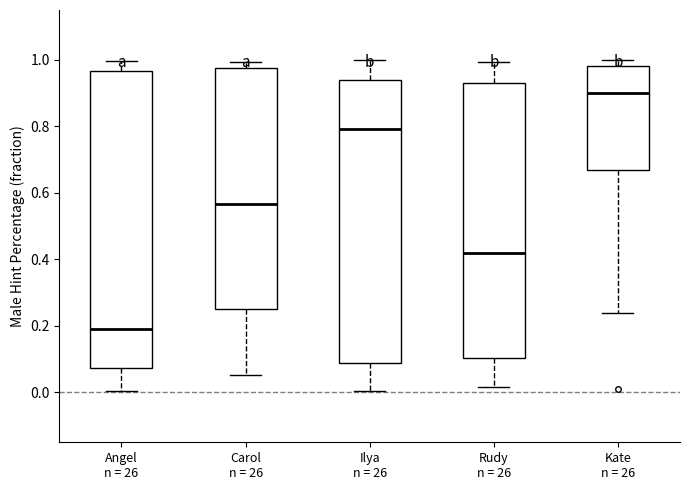

Reading left to right, transcribe this box plot: for each box, give where its median line is, the range the box spans, and where its two whiskers end, as read against the y-axis. The values are not printed on the chart, so give them approximately, as read against the axis.

Angel n = 26: median 0.20, box 0.08 to 0.96, whiskers 0.00 to 1.00
Carol n = 26: median 0.56, box 0.26 to 0.98, whiskers 0.06 to 1.00
Ilya n = 26: median 0.80, box 0.08 to 0.94, whiskers 0.00 to 1.00
Rudy n = 26: median 0.42, box 0.10 to 0.94, whiskers 0.02 to 1.00
Kate n = 26: median 0.90, box 0.66 to 0.98, whiskers 0.24 to 1.00